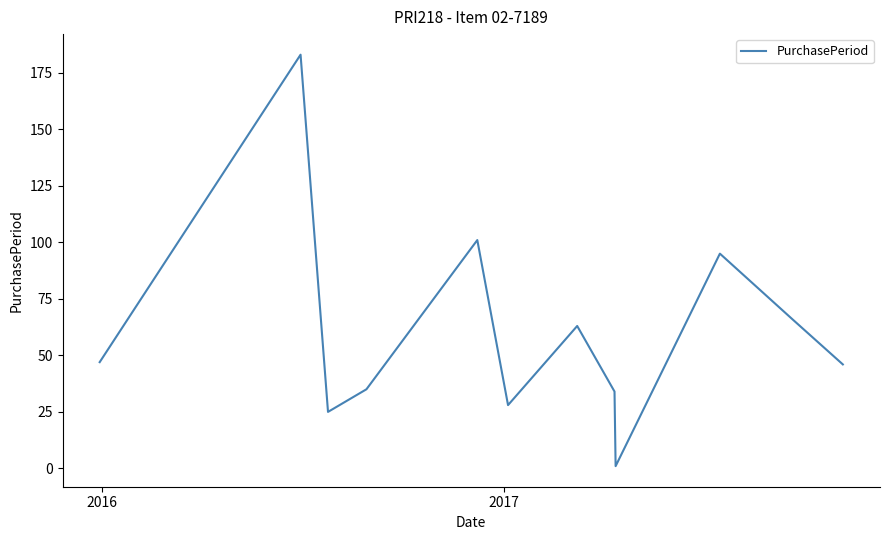

What is the difference between the maximum and minimum values?

182